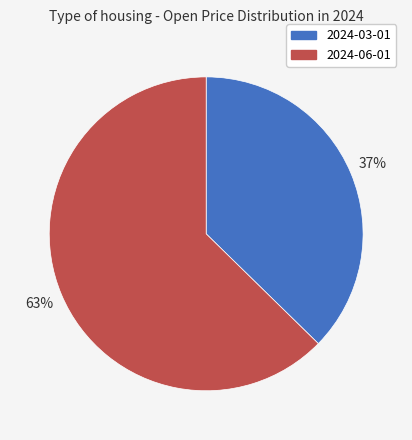

Rank the categories by value from highest to lowest.

2024-06-01, 2024-03-01